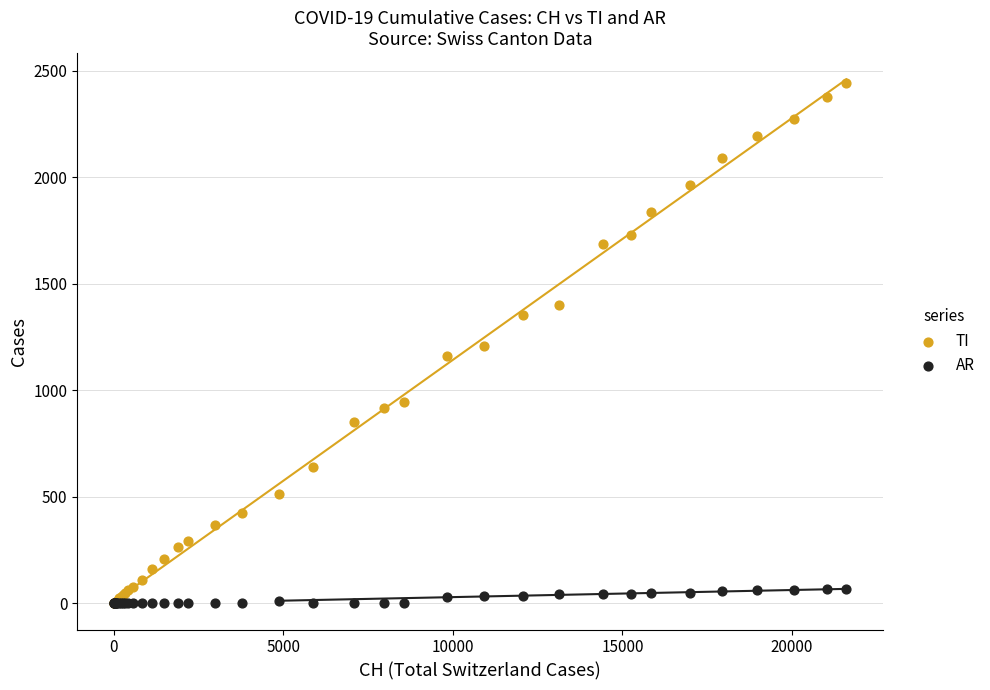

Which series has the widest spread of Y values?

TI